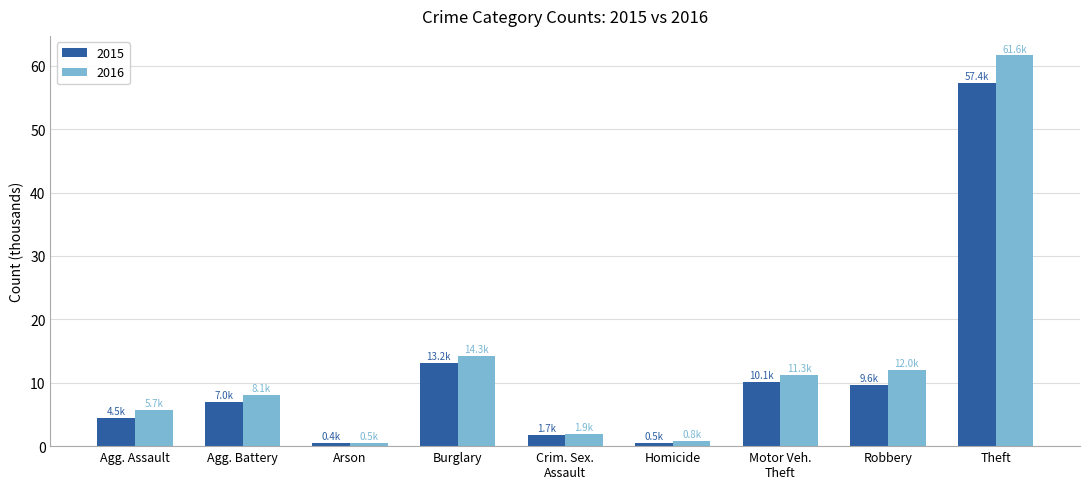

Is the value of 2016 at Theft greater than the value of 2015 at Arson?

Yes